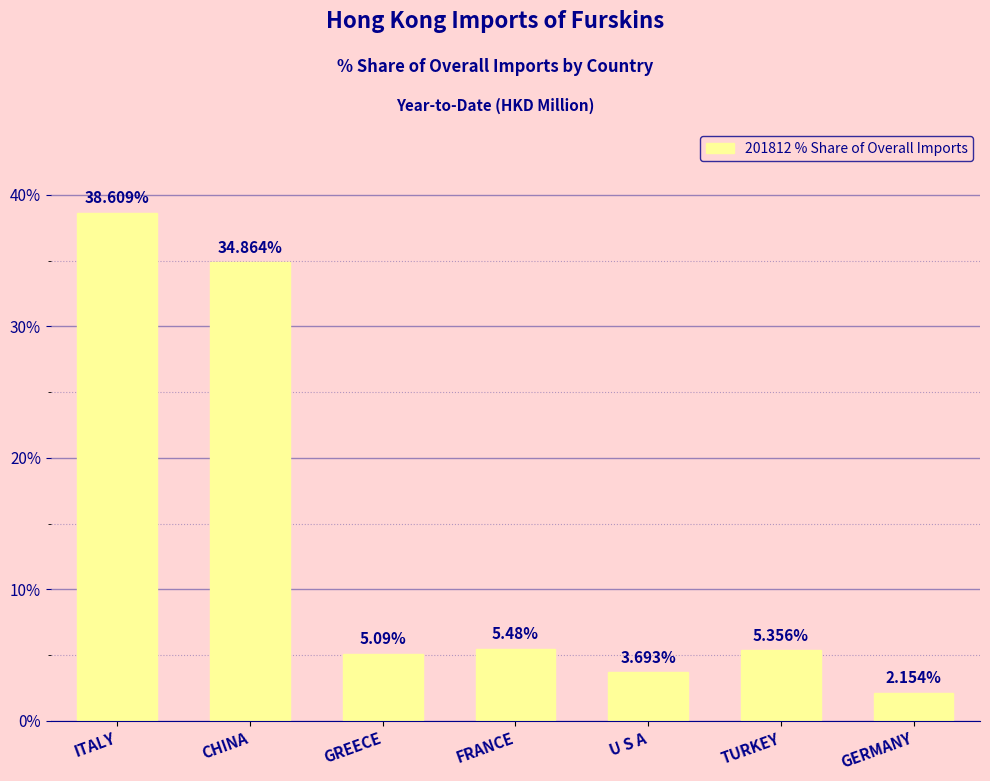

Where does the data first go above 5?

ITALY